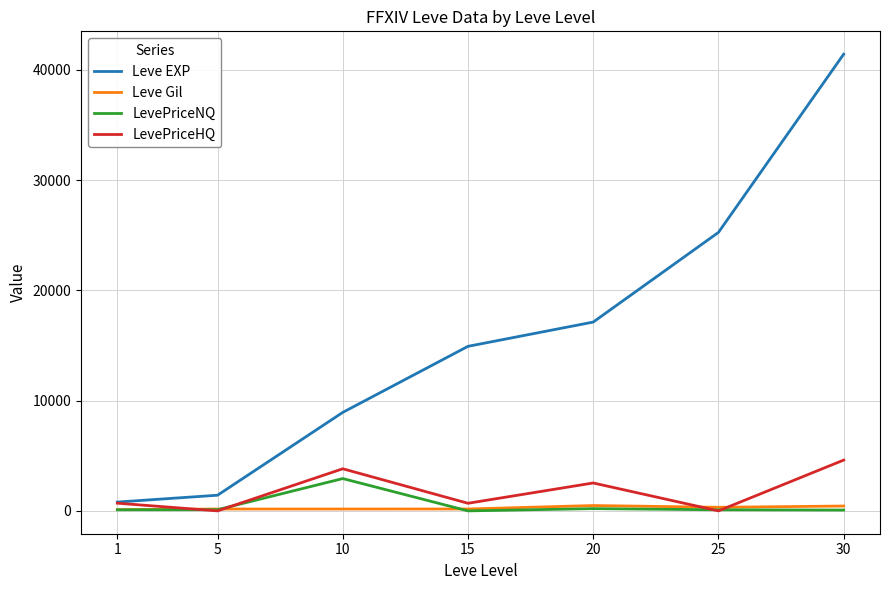

At which category is the sum across all series the highest?

30